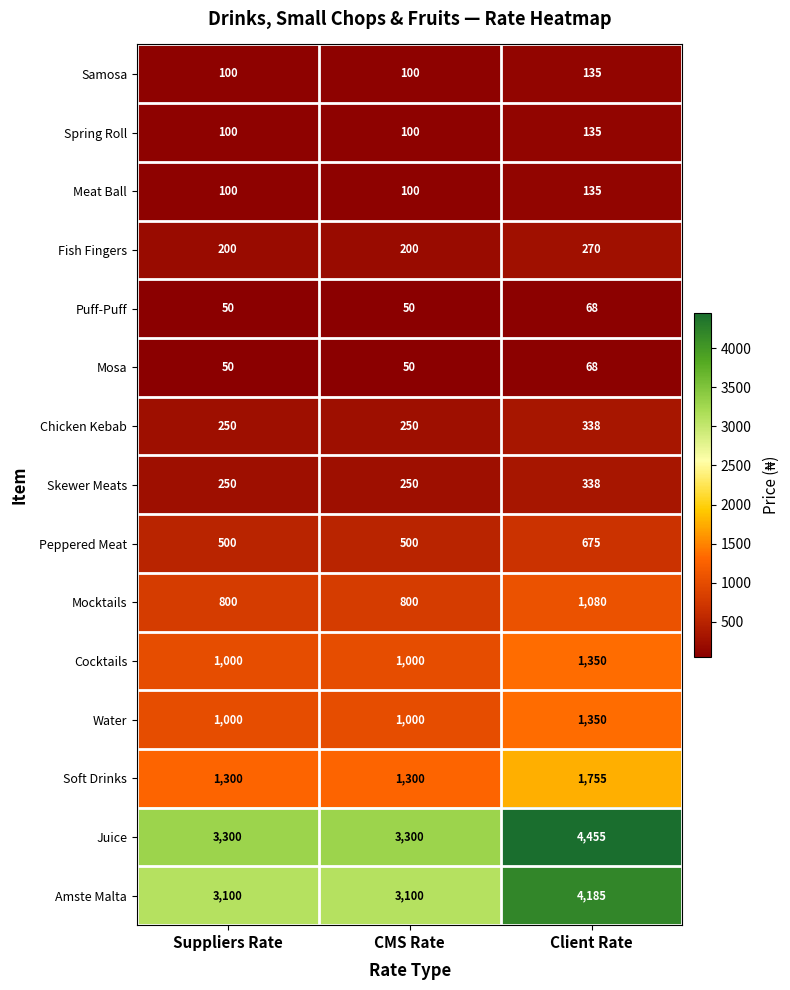

True or false: Soft Drinks has a value of 1842 at CMS Rate.

False